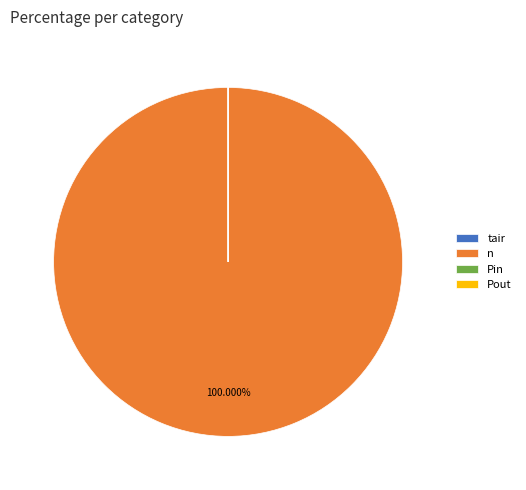

The n slice represents 100% of the pie. True or false?

True